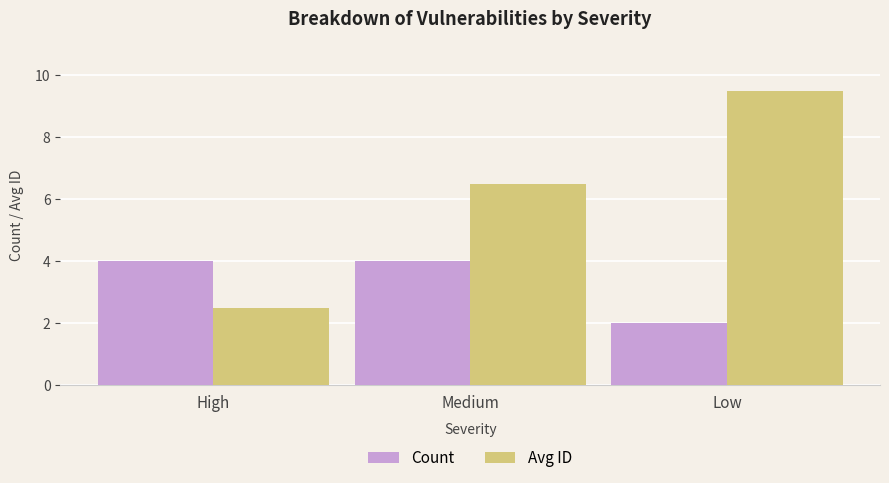

What is the value of the Avg ID bar at the 2nd from the left?

6.5